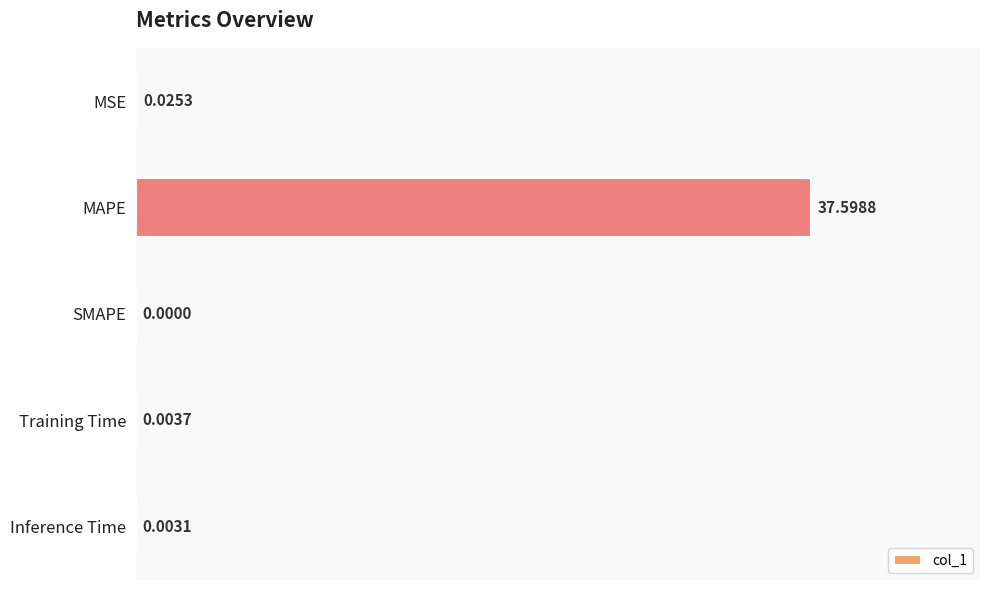

Which category has the highest value across all series?

MAPE